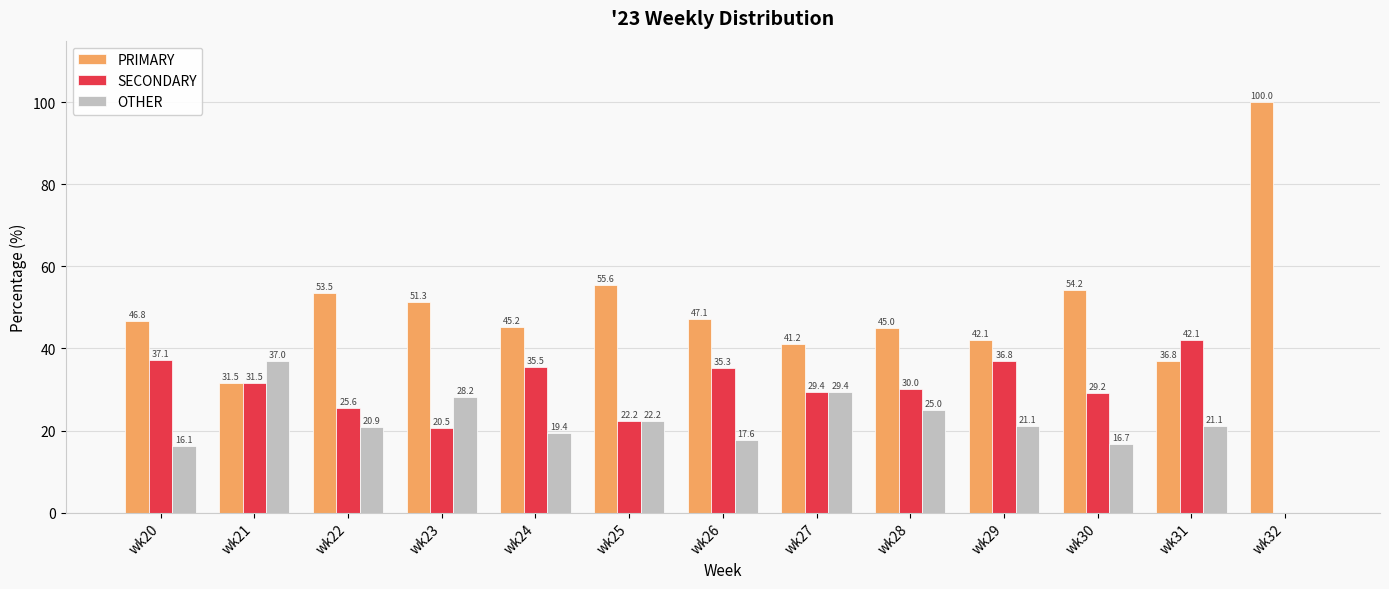

Which series has the largest range (max minus min)?

PRIMARY